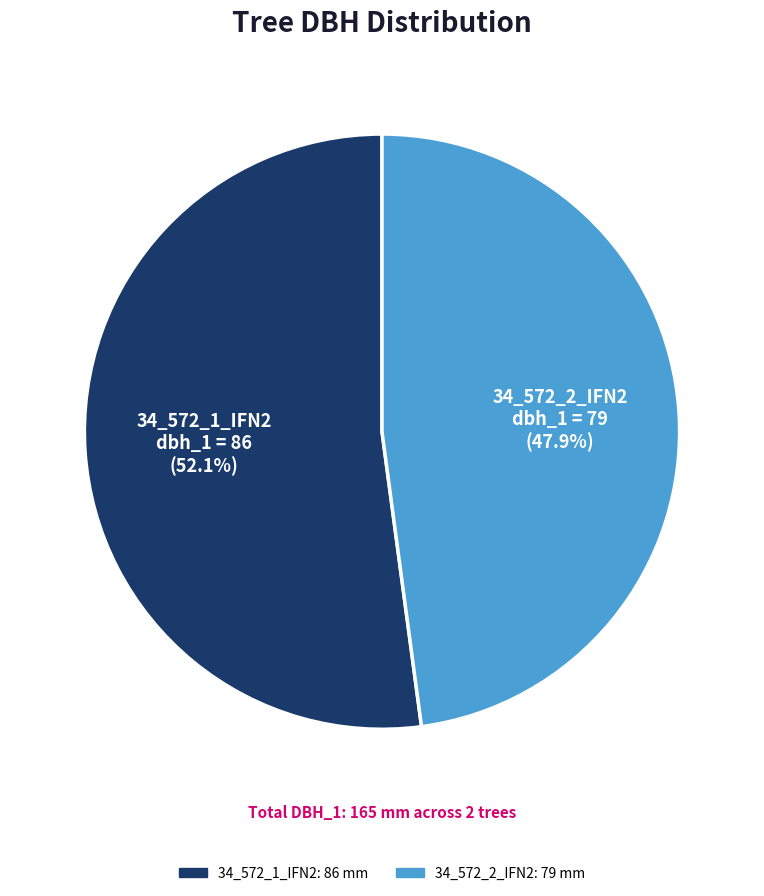

Combined, what portion of the pie is 34_572_2_IFN2 and 34_572_1_IFN2?

100.0%